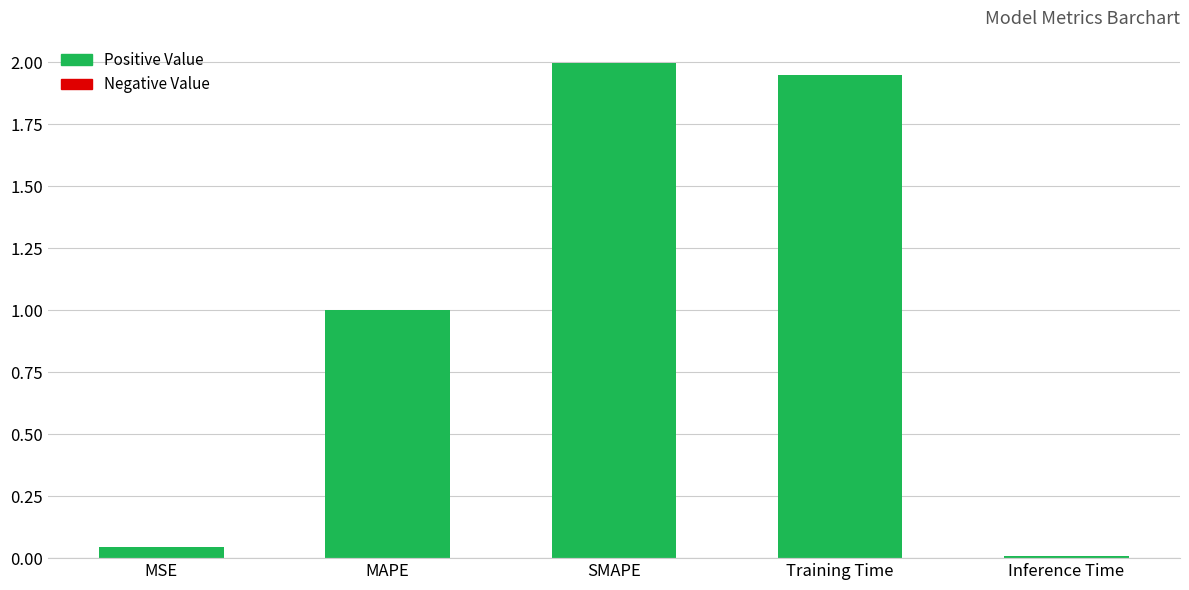

What is the average value?

1.0